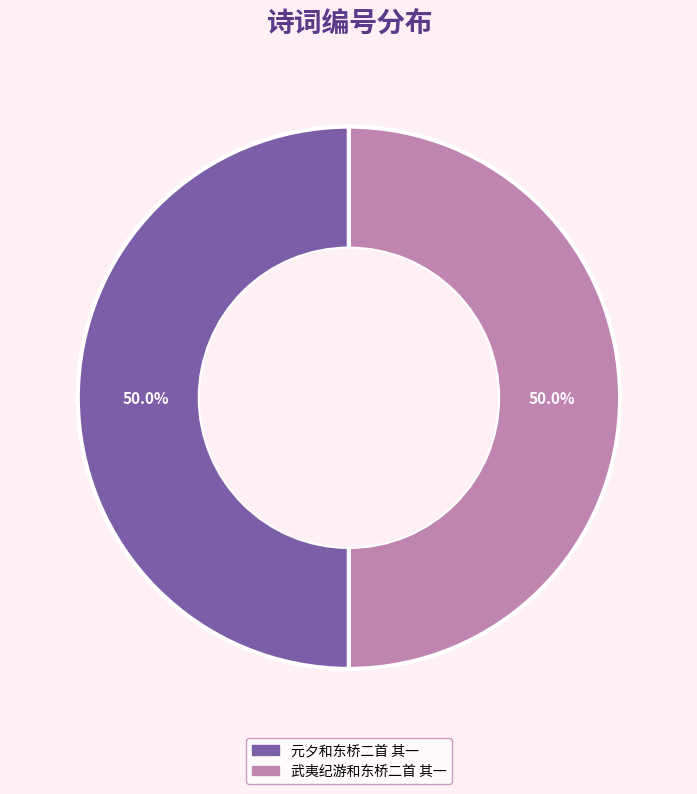

Approximately how many times larger is the value at 武夷纪游和东桥二首 其一 compared to 元夕和东桥二首 其一?

1.0